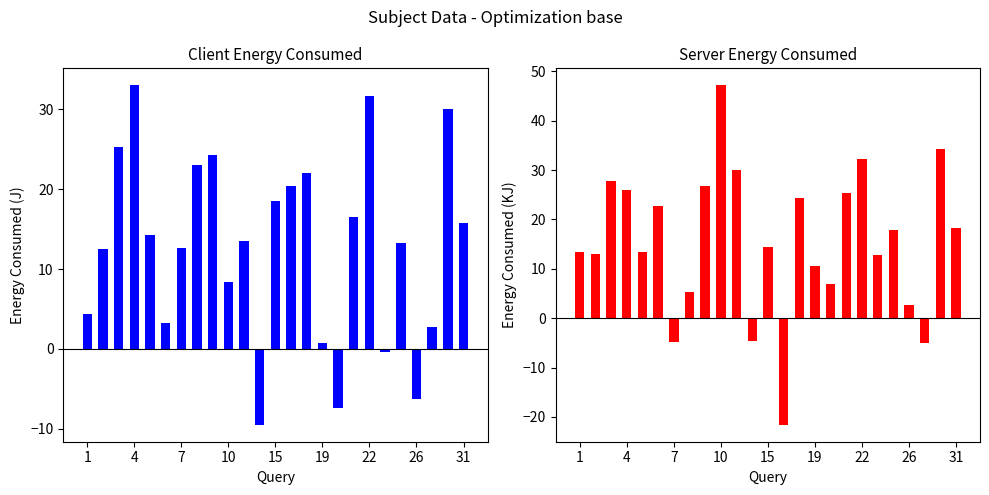

Between 11 and 17, which is larger?

17